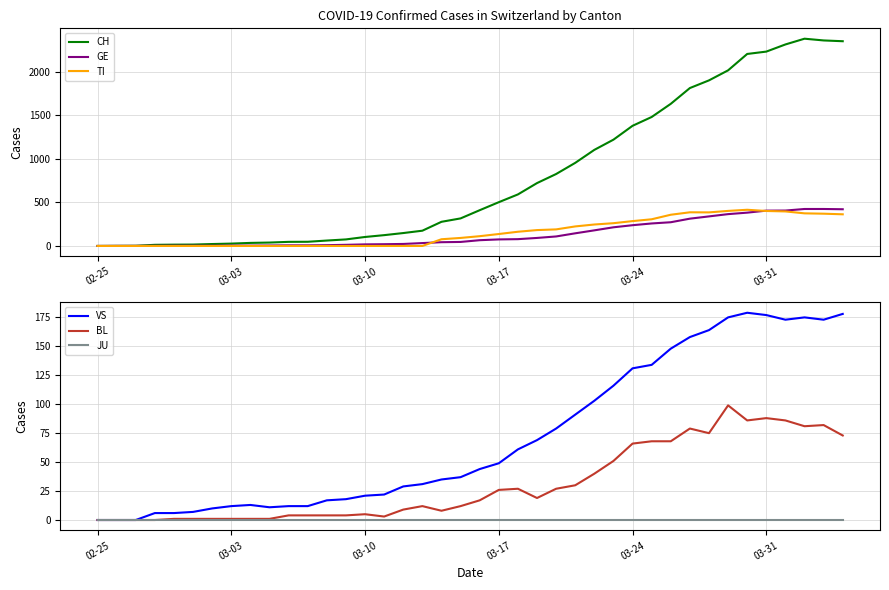

Is the value of JU at 33 greater than the value of VS at 30?

No